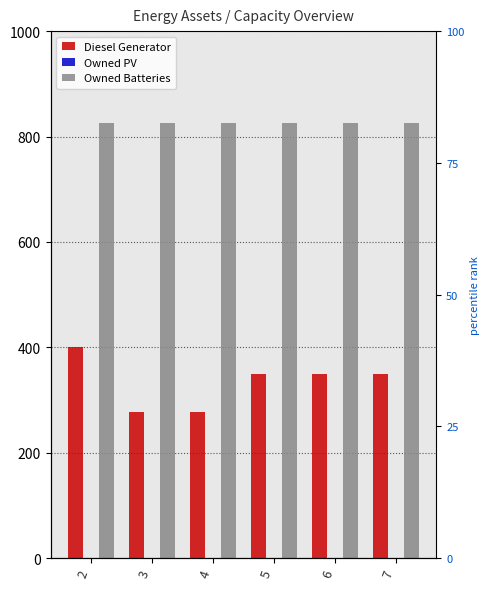

Rank the series by their maximum value, from lowest to highest.

Owned PV, Diesel Generator, Owned Batteries